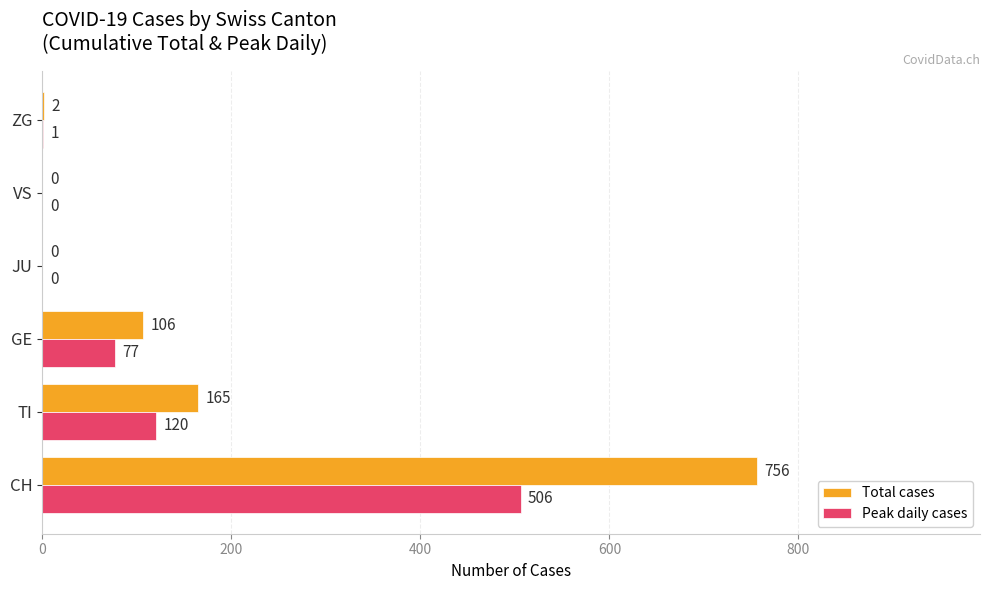

What is the sum of the Peak daily cases values at CH and TI?

626